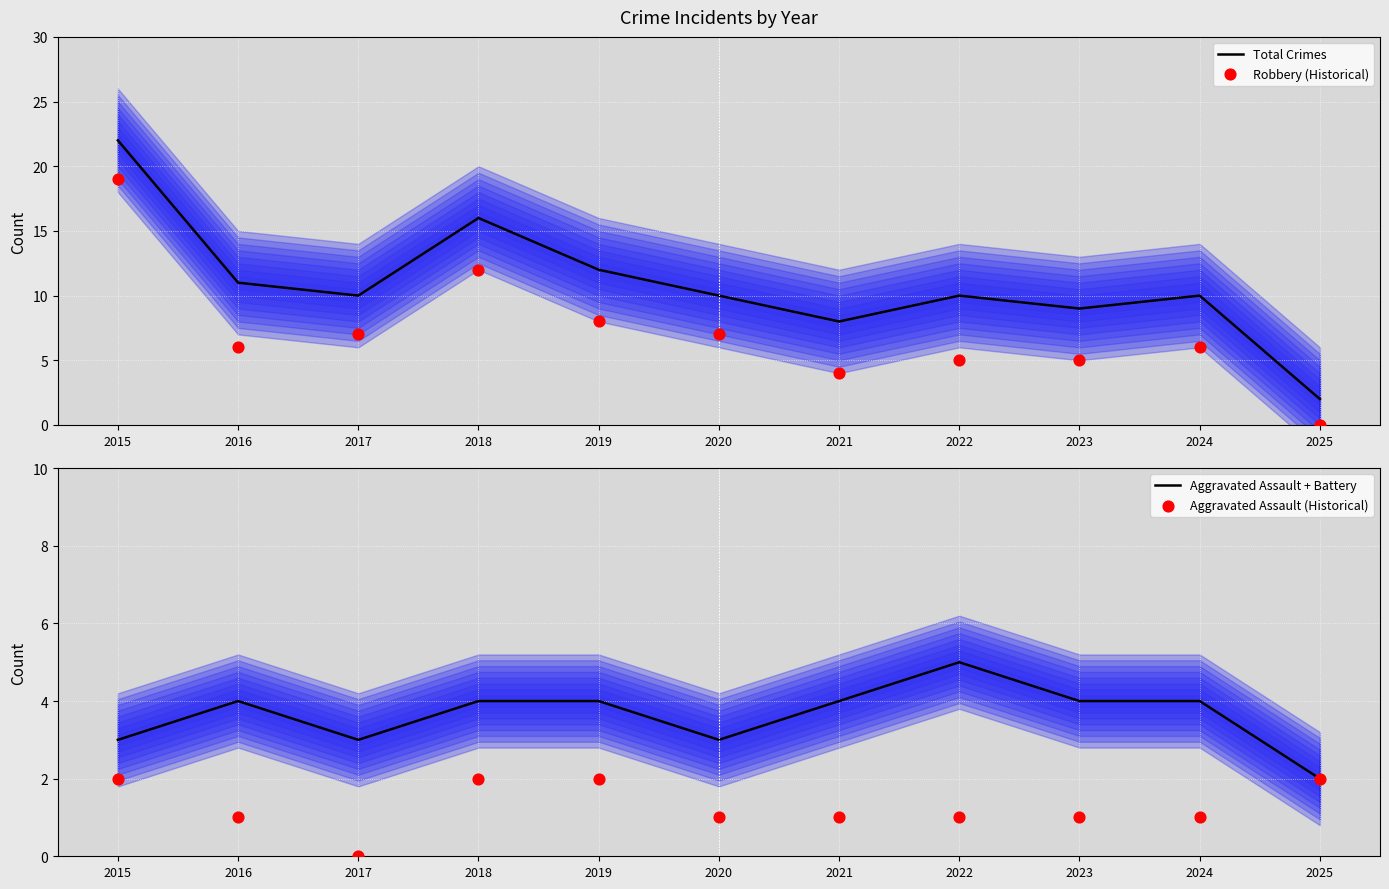

Is the value of Aggravated Assault + Battery at 2015 greater than the value of Total Crimes at 2018?

No